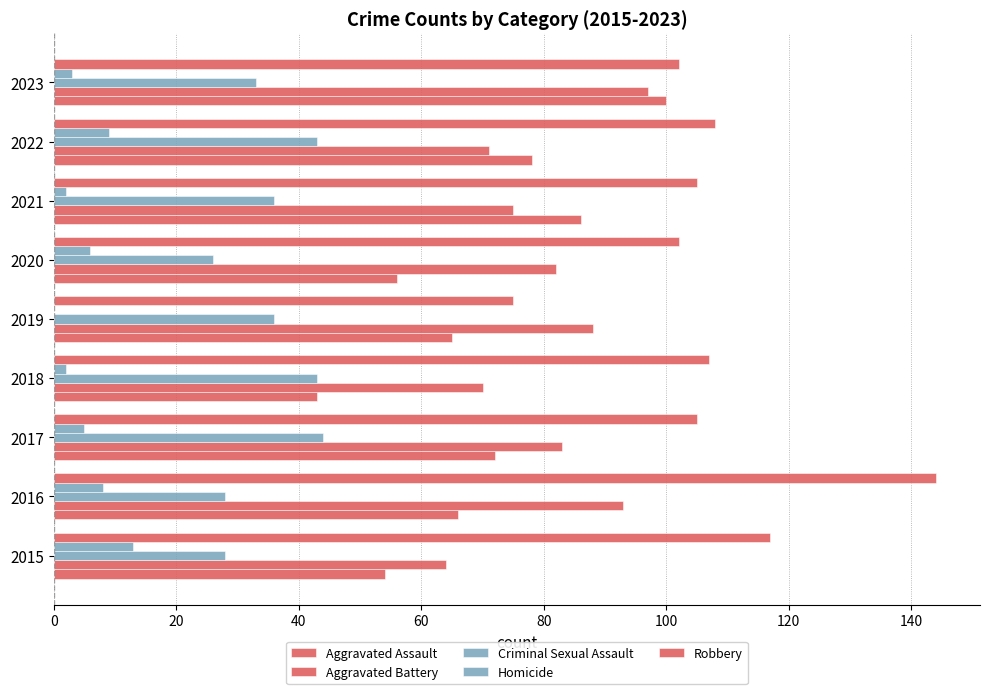

What is the maximum value shown in the chart?

144